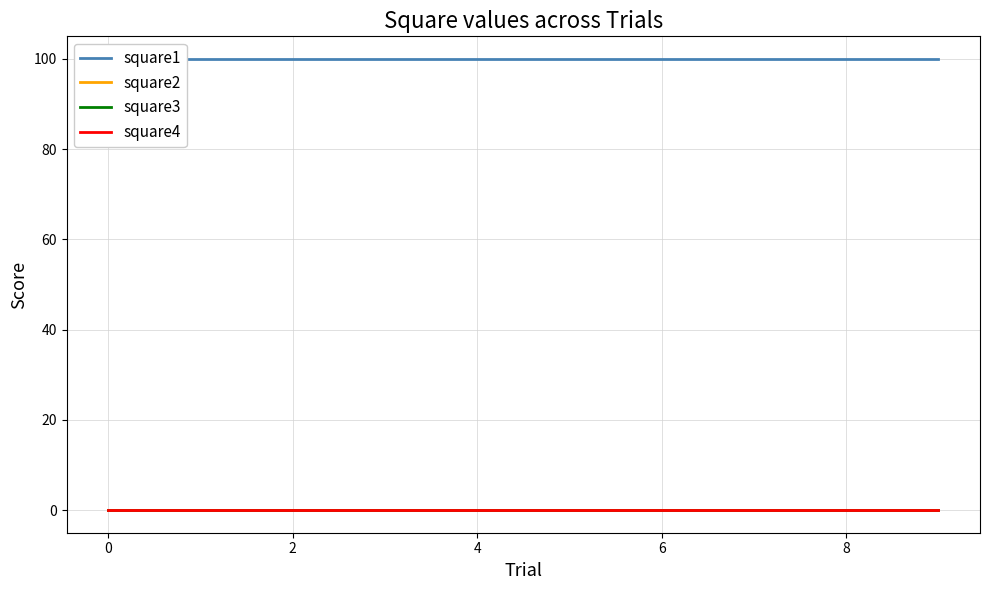

Between 9 and 10, which is larger?

9